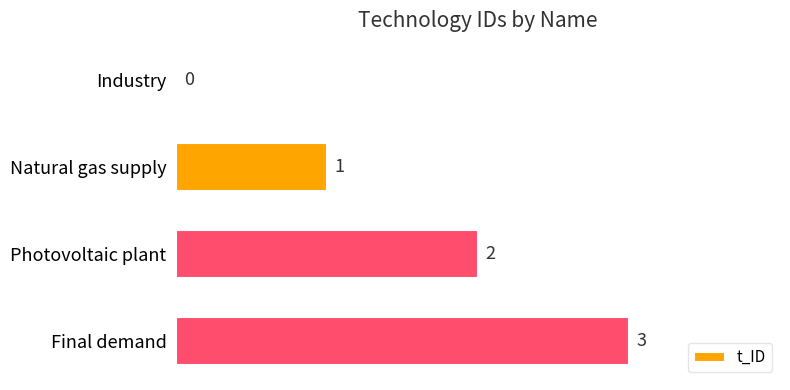

Which category has the highest value across all series?

Final demand